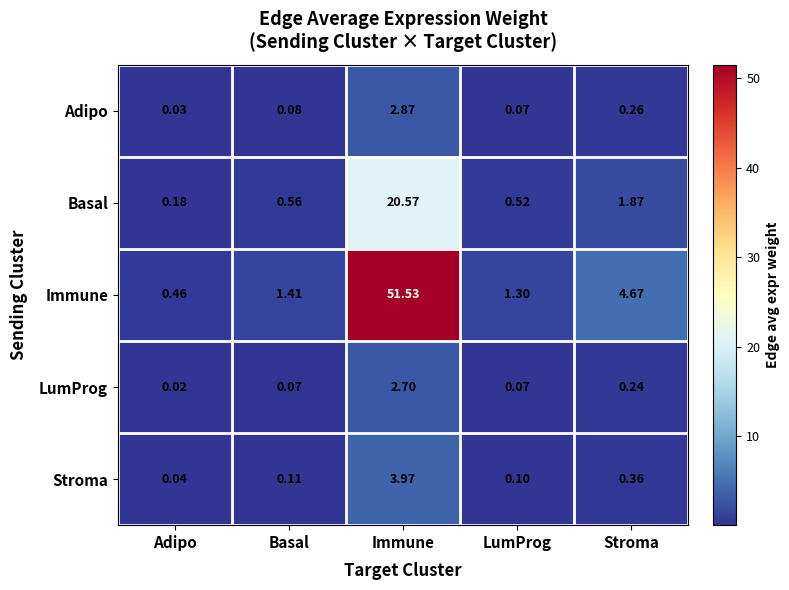

Rank the series at Stroma from highest to lowest value.

Immune, Basal, Stroma, Adipo, LumProg